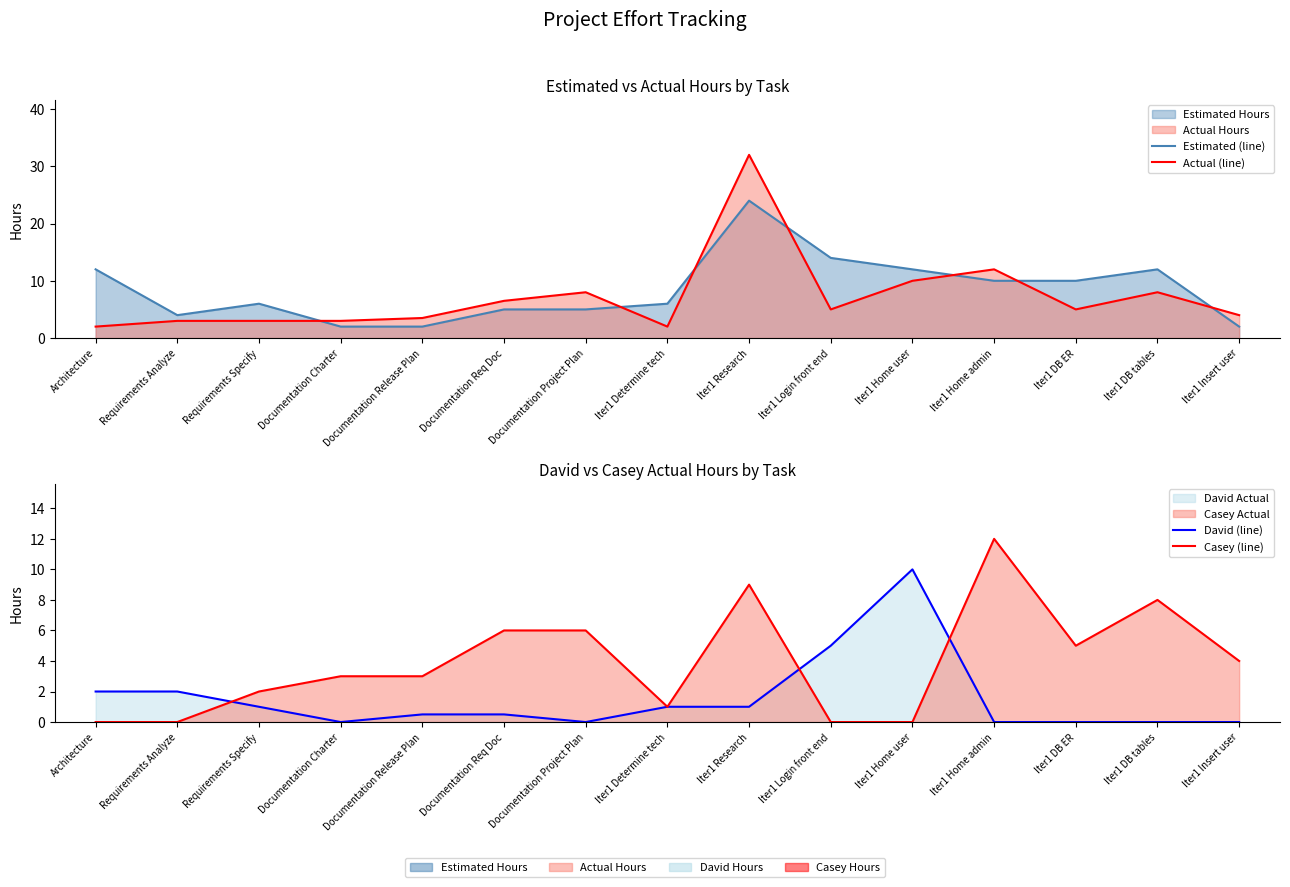

True or false: David (line) has a value of -4.7 at Documentation Project Plan.

False